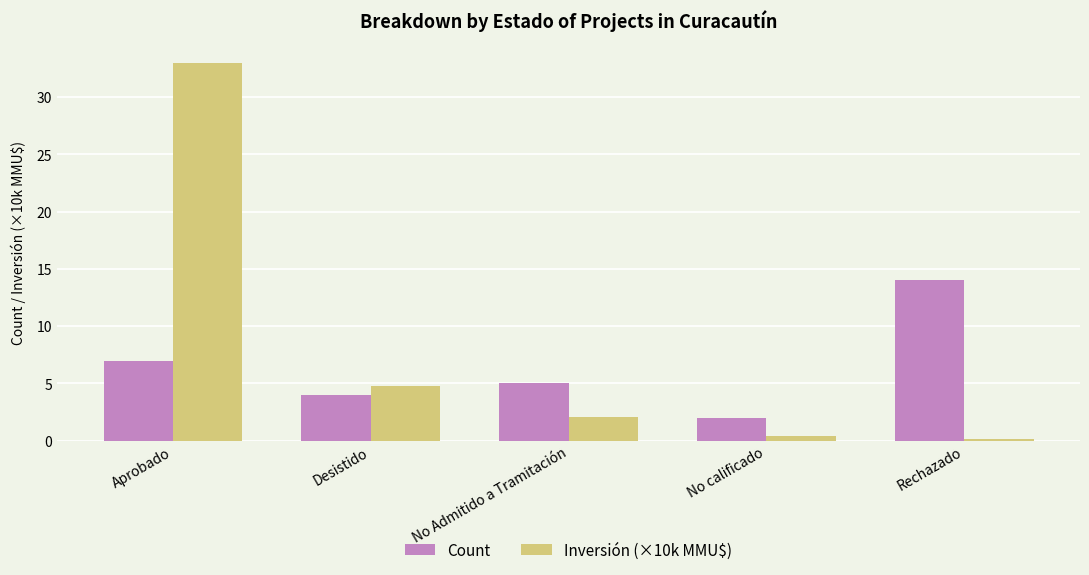

What is the value of the Count bar at the 2nd from the left?

4.0